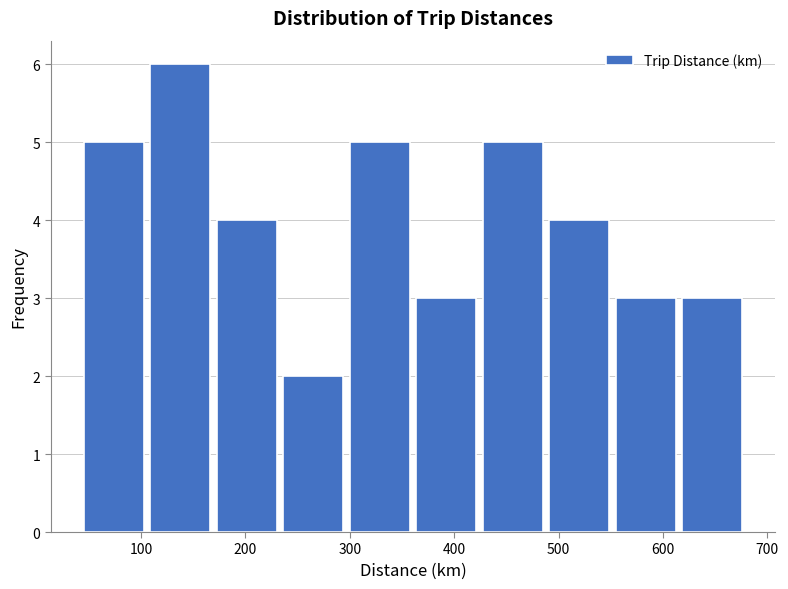

Reading left to right, transcribe this chart: for each bar, give the range it covers on the x-axis and its height. Neither the bar edges nor the heights are printed on the chart, so give them approximately, as read against the axes.

40 to 110: 5
110 to 170: 6
170 to 230: 4
230 to 300: 2
300 to 360: 5
360 to 420: 3
420 to 490: 5
490 to 550: 4
550 to 620: 3
620 to 680: 3